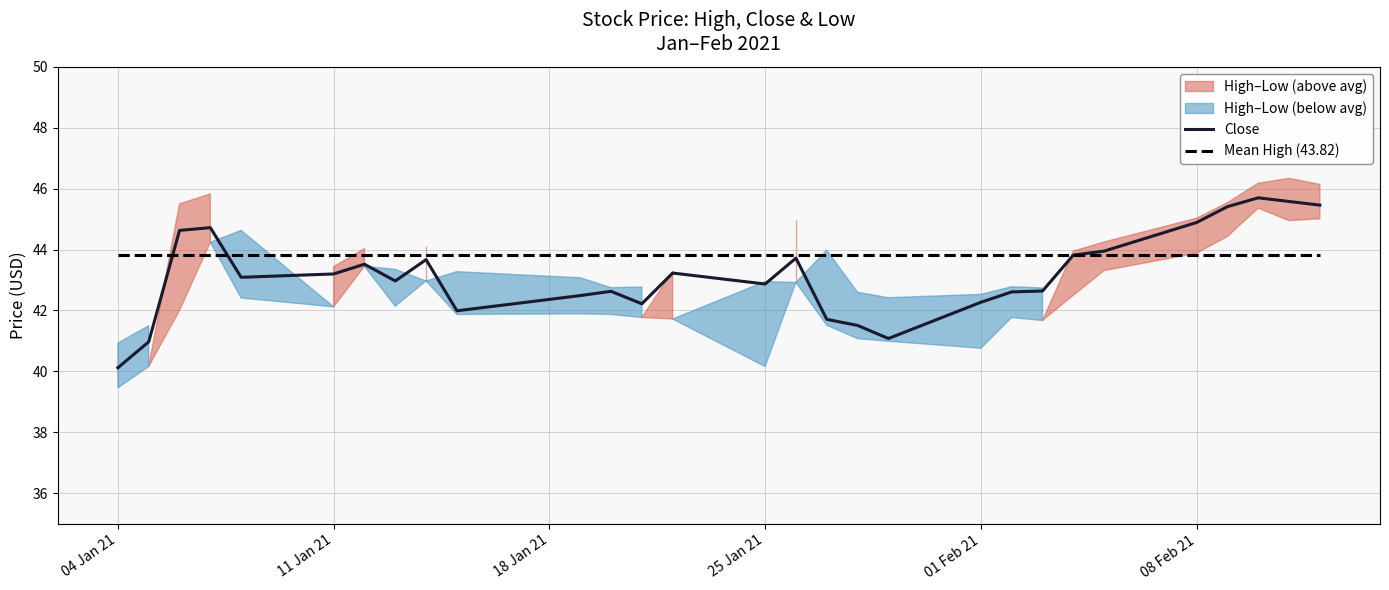

How many series are shown in this chart?

2